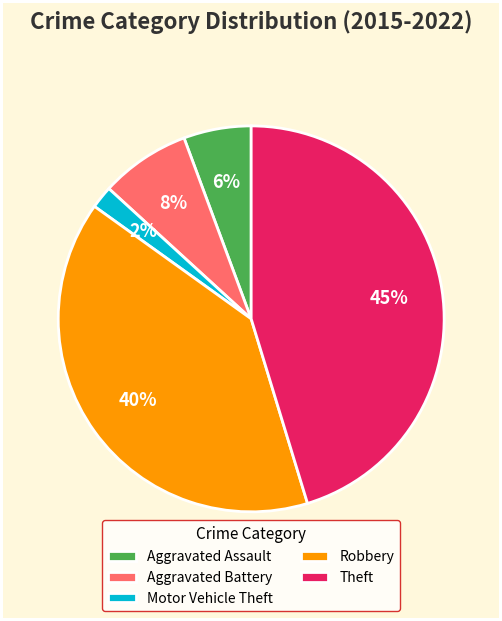

How many slices are in this pie chart?

5